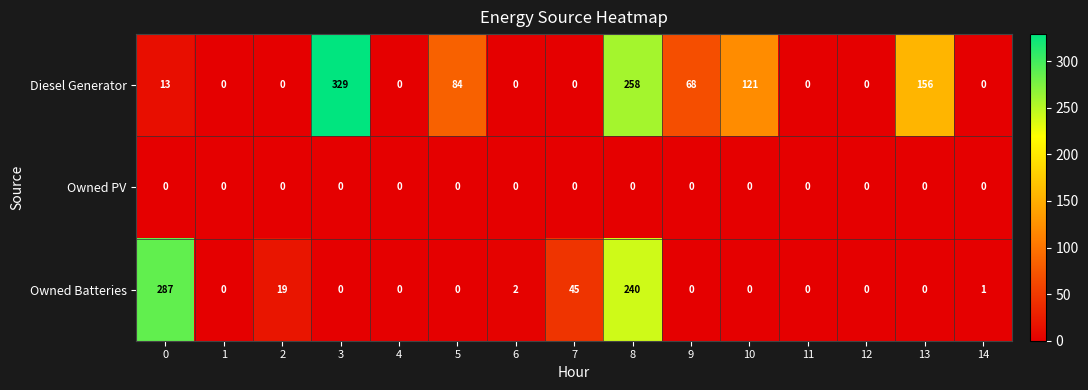

What is the difference between the highest and lowest values at 14?

1